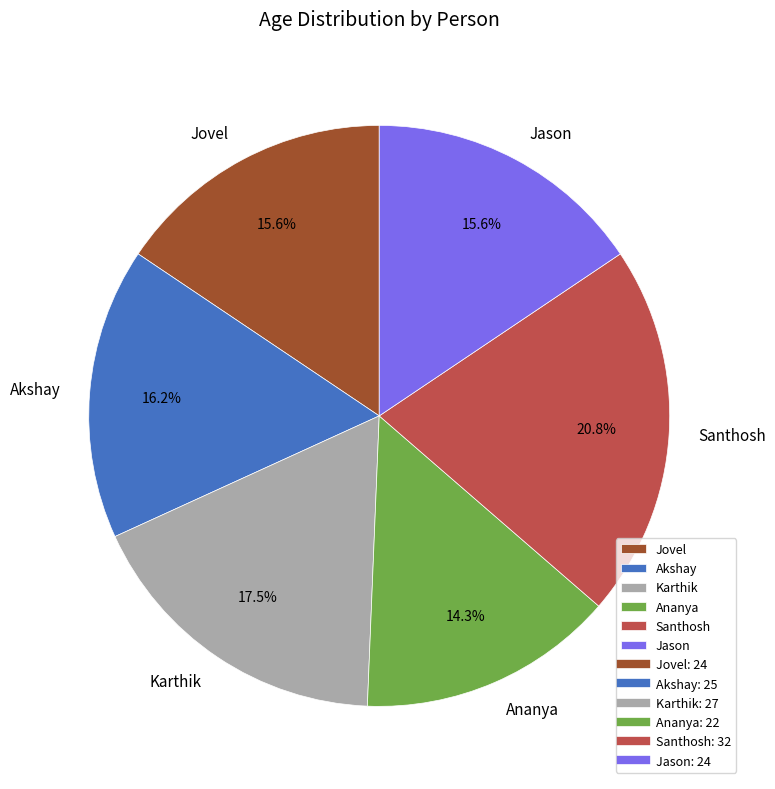

Which category has the biggest portion of the pie?

Santhosh